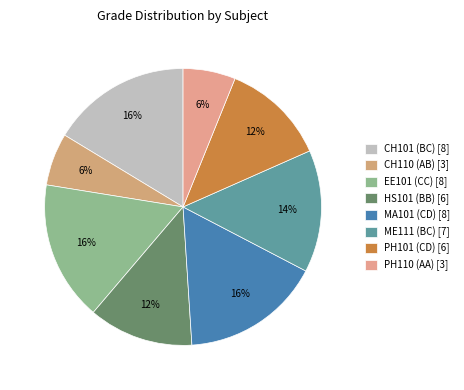

True or false: ME111 (BC) accounts for 14% of the total.

True